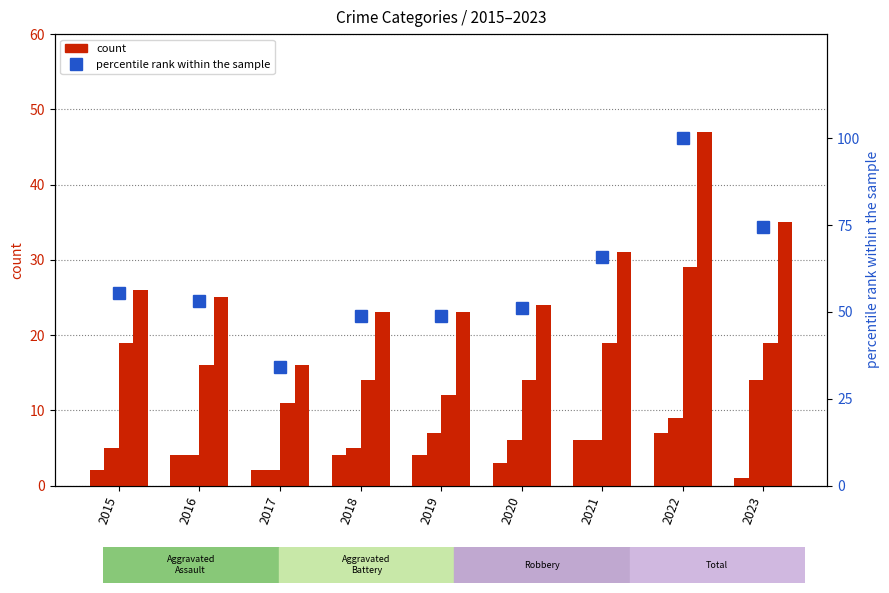

What is the sum of all Aggravated Assault values?

33.0